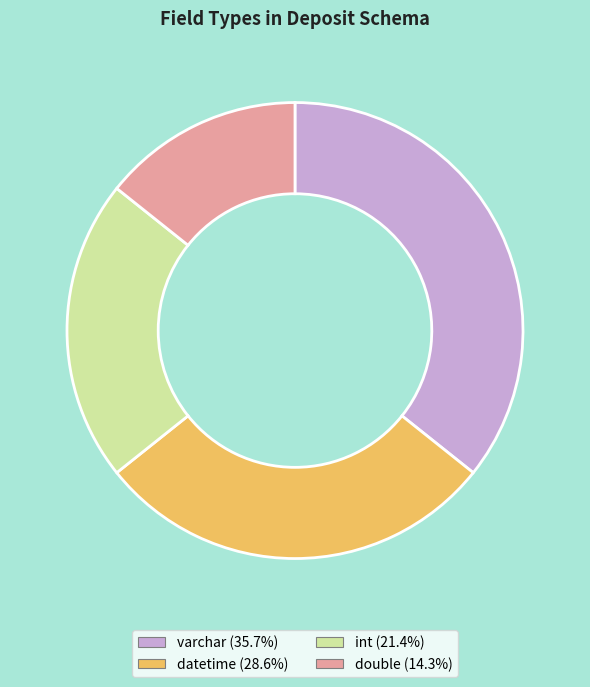

Is the sum of double and int greater than half?

No